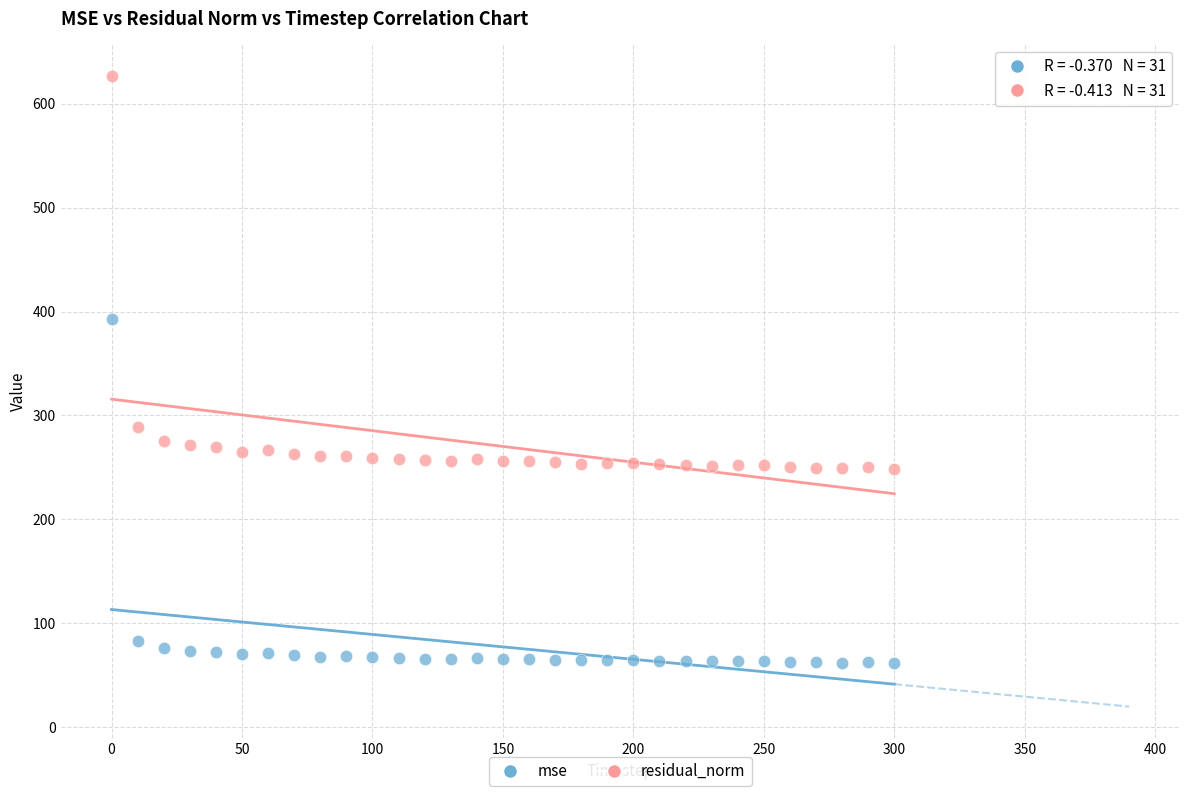

Which series reaches the maximum Y coordinate?

residual_norm